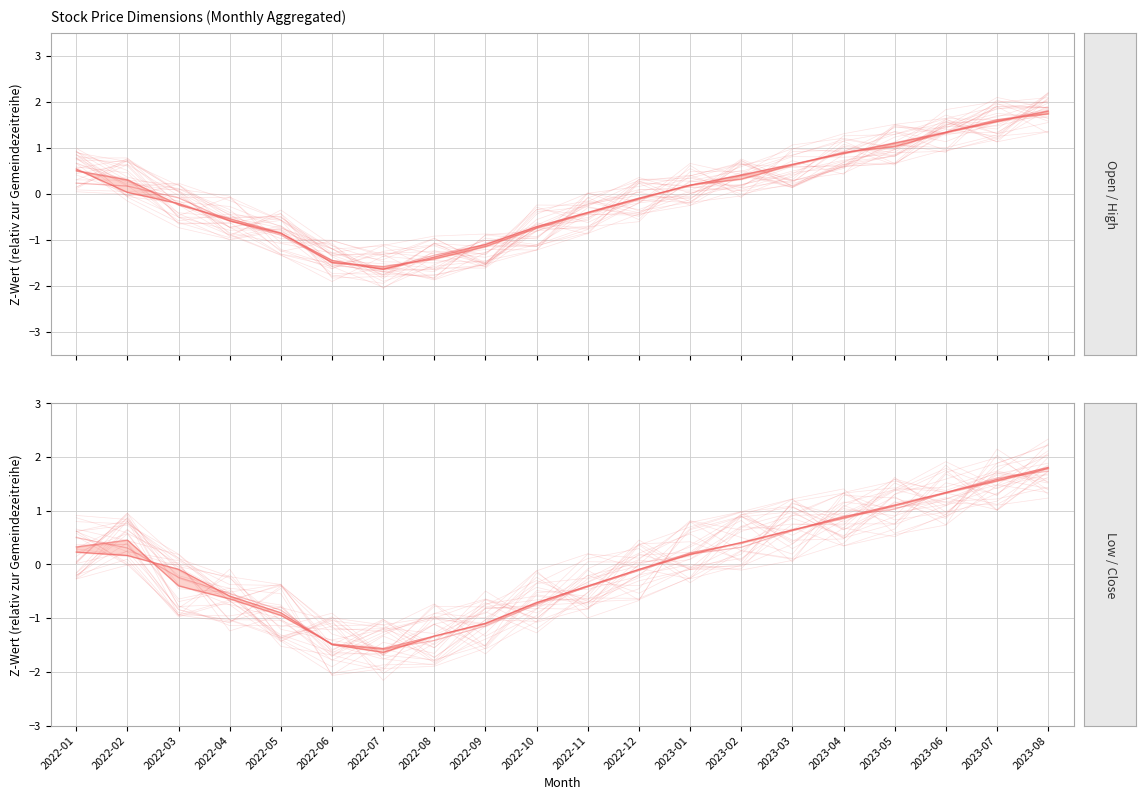

What is the total value across all series at 2023-04?

3.5